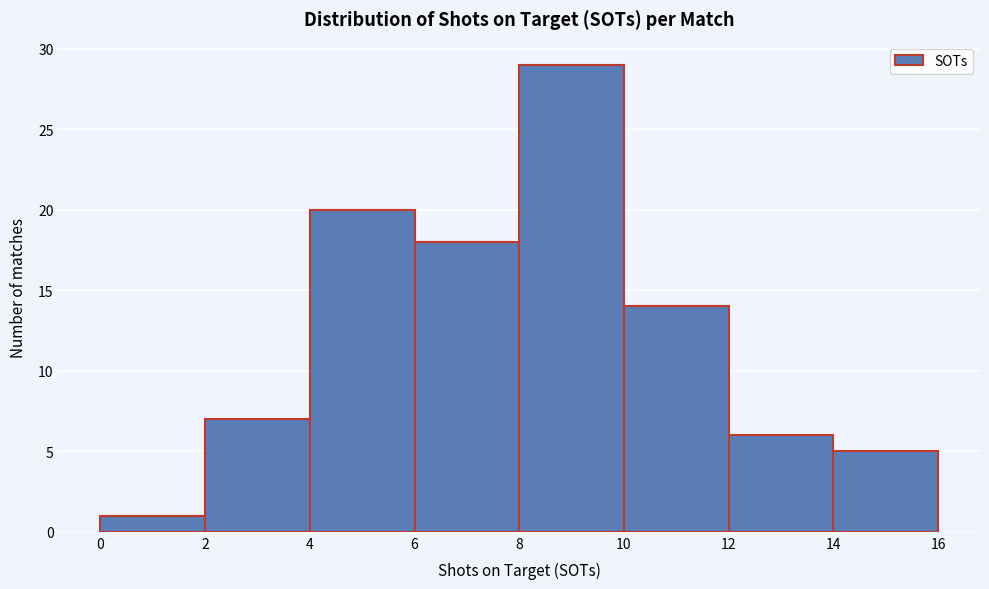

Over which range of the x-axis is the bar tallest?

8 to 10